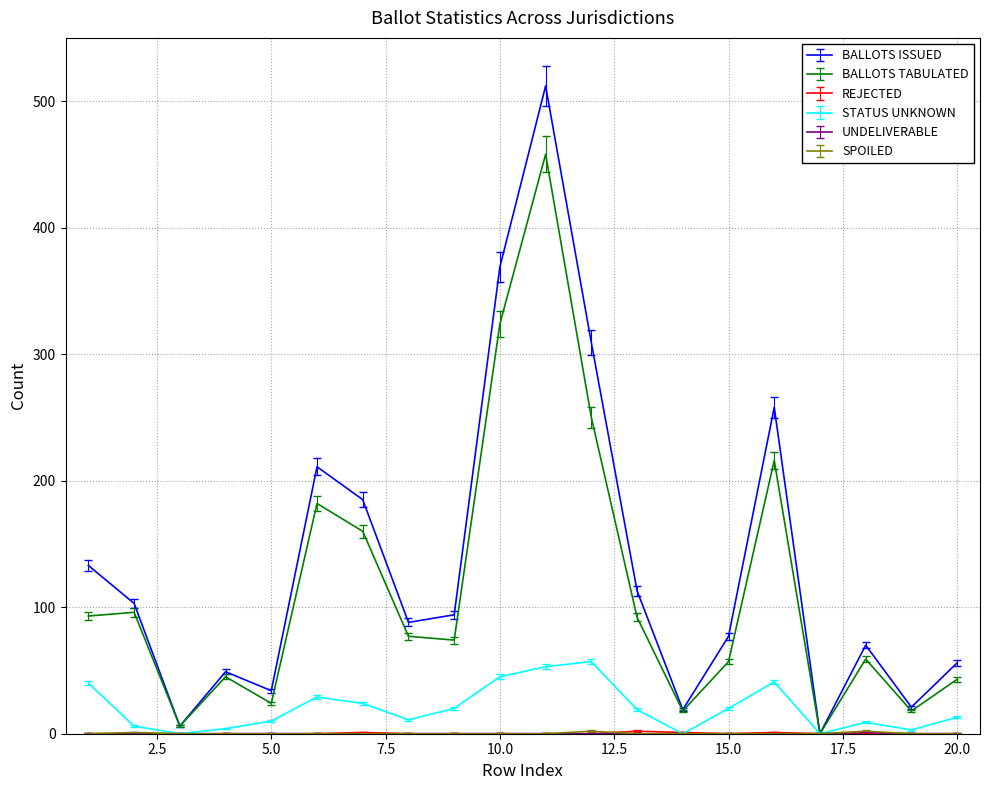

In BALLOTS TABULATED, how many points are higher than both neighbors (excluding endpoints)?

6